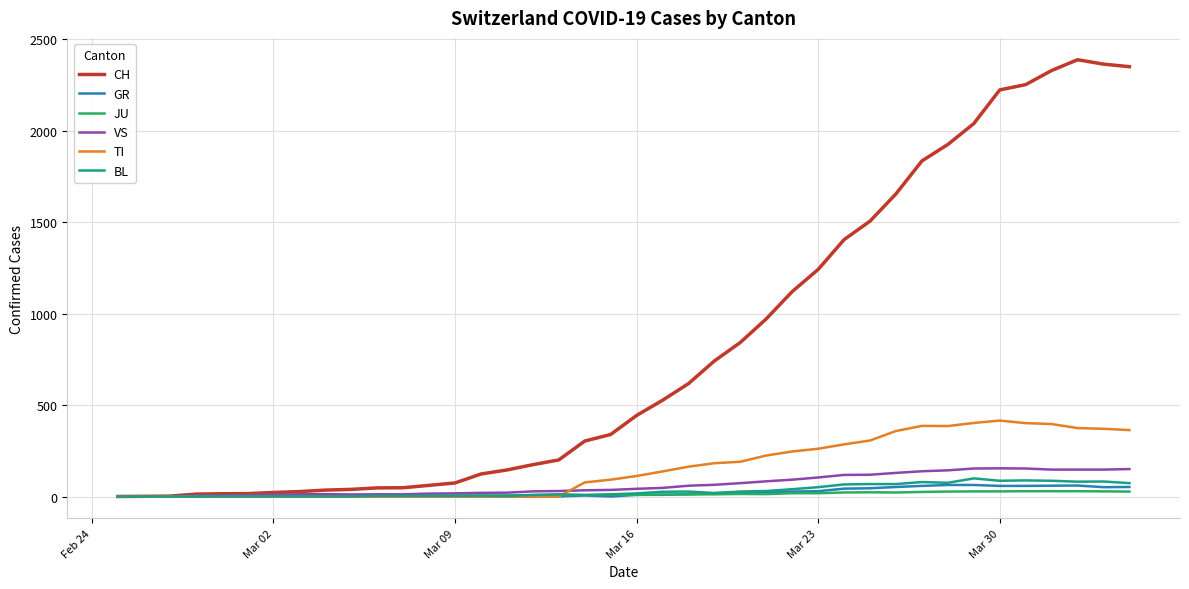

What is the maximum value shown in the chart?

2387